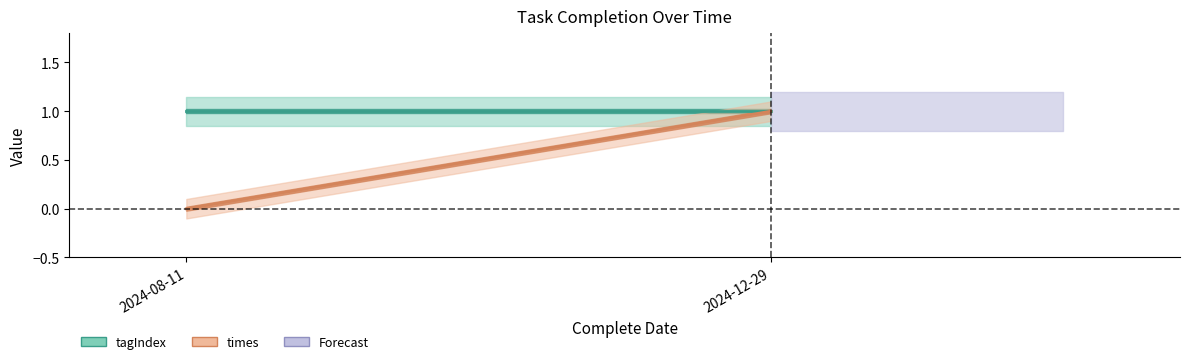

What is the difference between the maximum and minimum values in the times series?

1